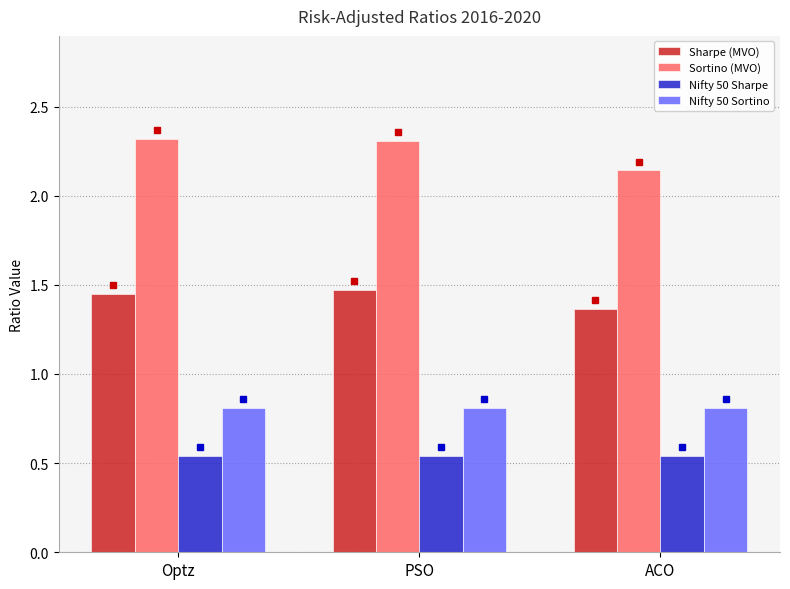

What is the difference between the highest and lowest values at PSO?

1.8